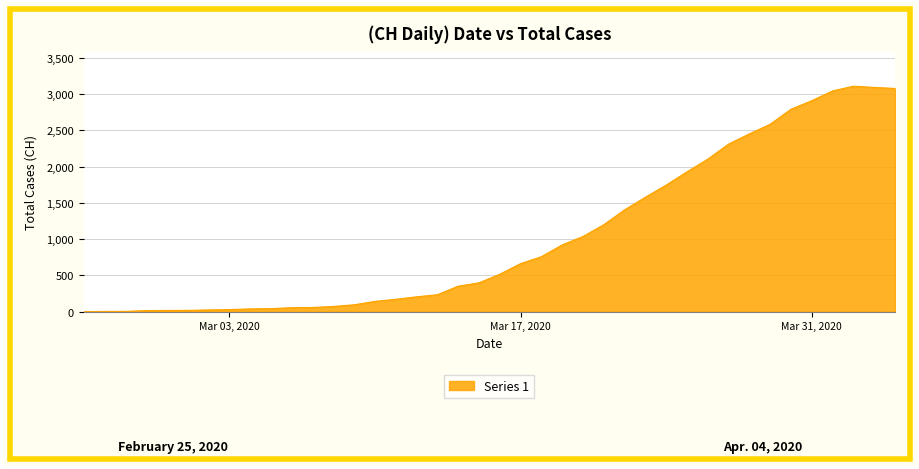

What is the difference between the maximum and minimum values?

3111